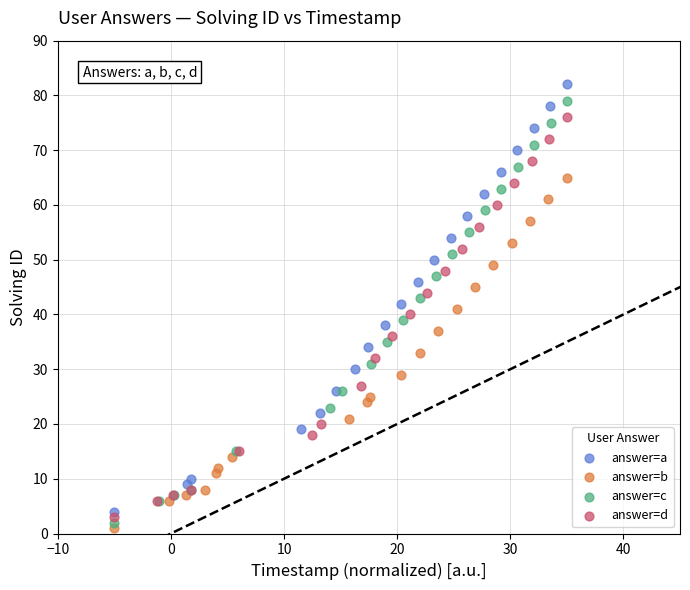

Which series has the largest Y range (max minus min)?

answer=a